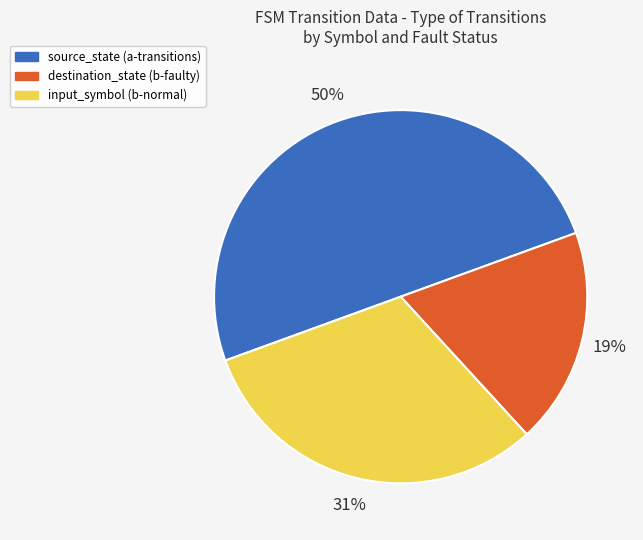

Does destination_state (b-faulty) represent more than half of the total?

No